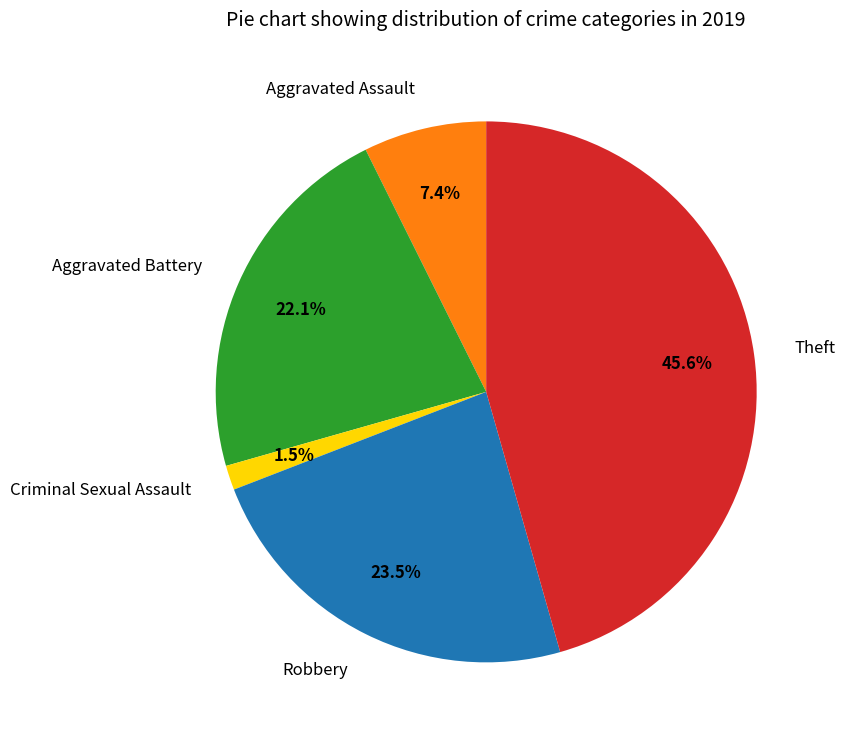

Between Aggravated Assault and Criminal Sexual Assault, which is larger?

Aggravated Assault